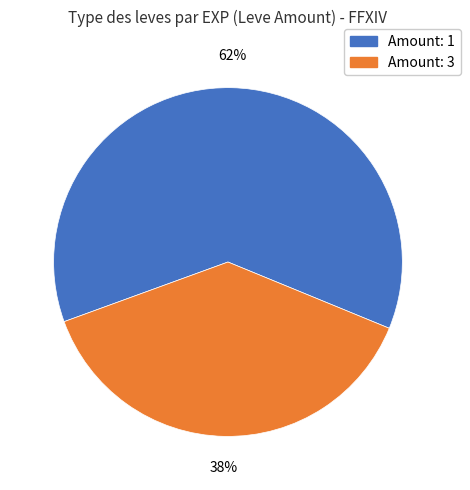

Is there any slice that represents more than half of the pie?

Yes